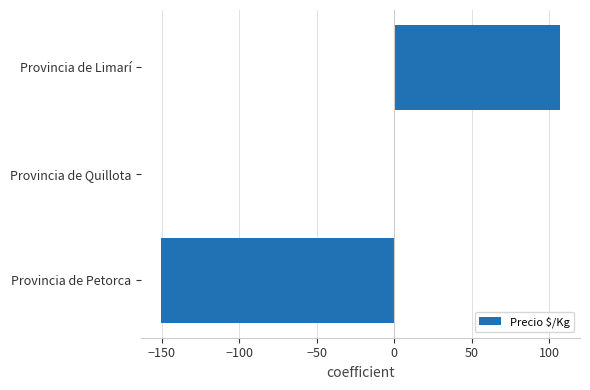

What is the maximum value shown in the chart?

106.9